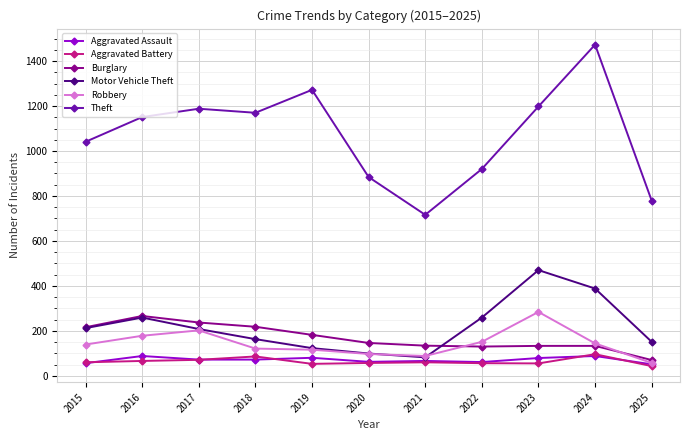

Is the value of Robbery at 2024 greater than the value of Theft at 2017?

No